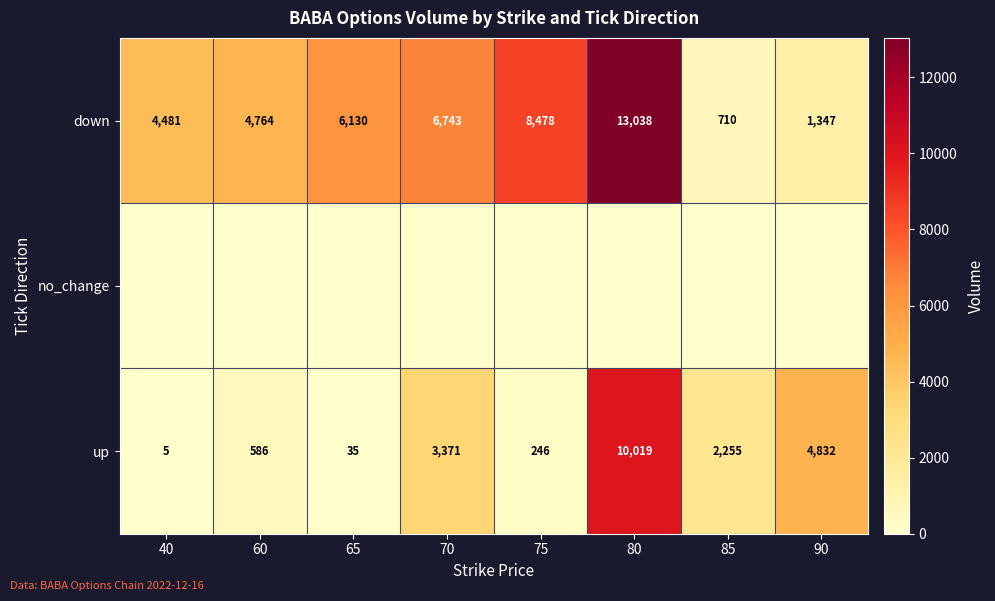

What is the difference between the maximum and second lowest values in the up series?

9984